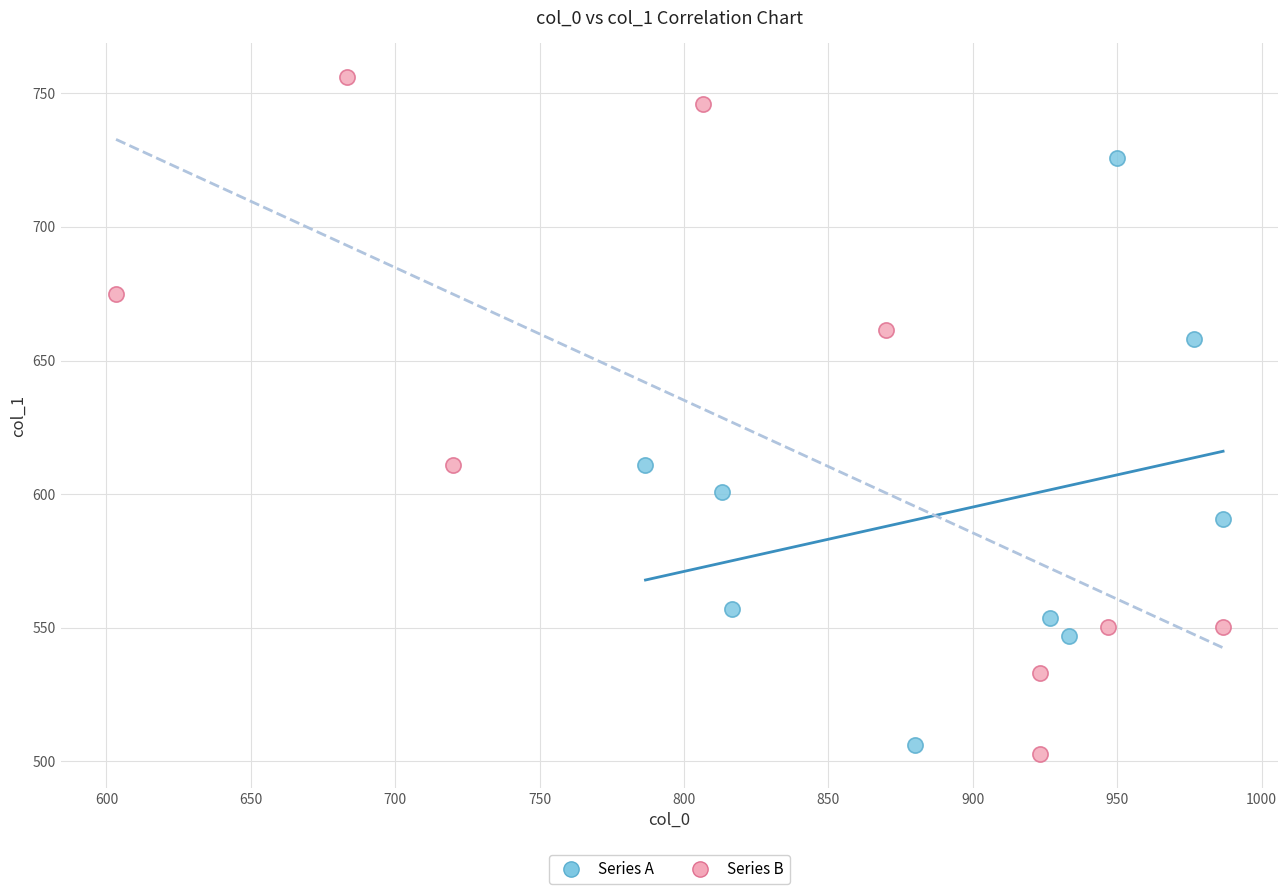

Which series has the widest spread of Y values?

Series B